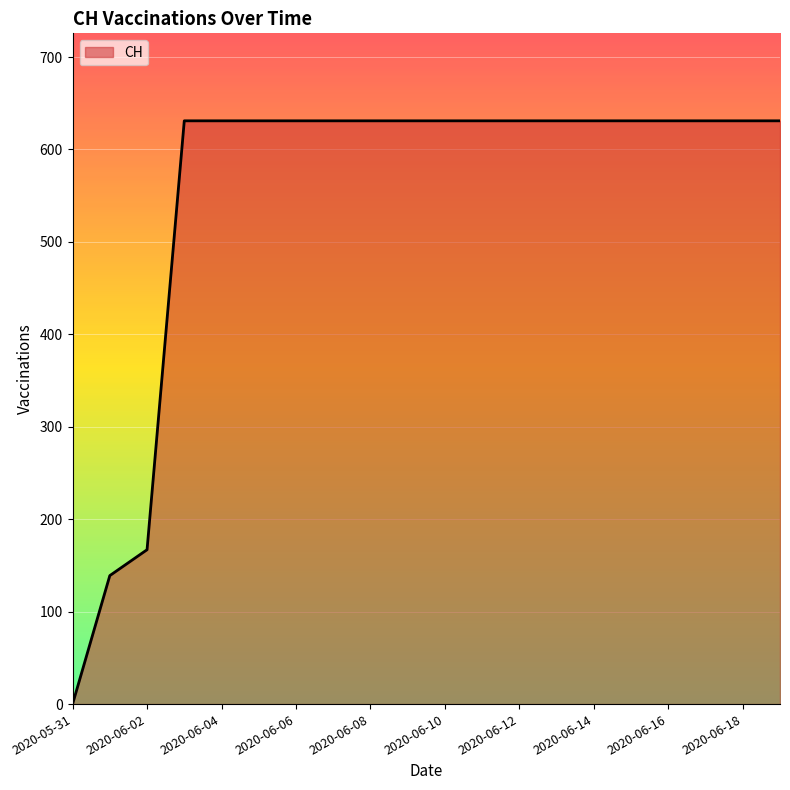

What is the difference between the maximum and minimum values?

631